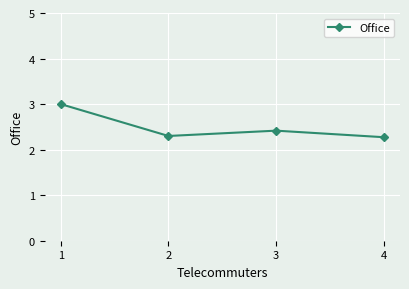

How many values are between 2 and 3?

4